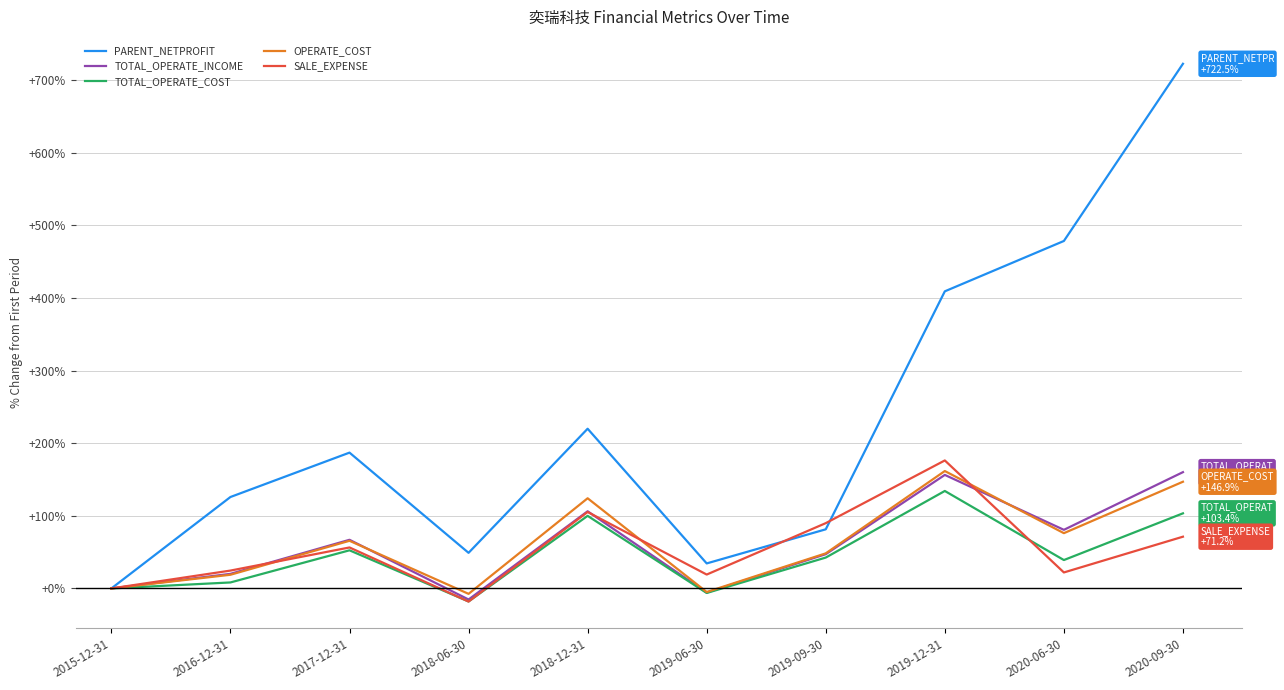

True or false: PARENT_NETPROFIT has a value of 617.6 at 2019-12-31.

False